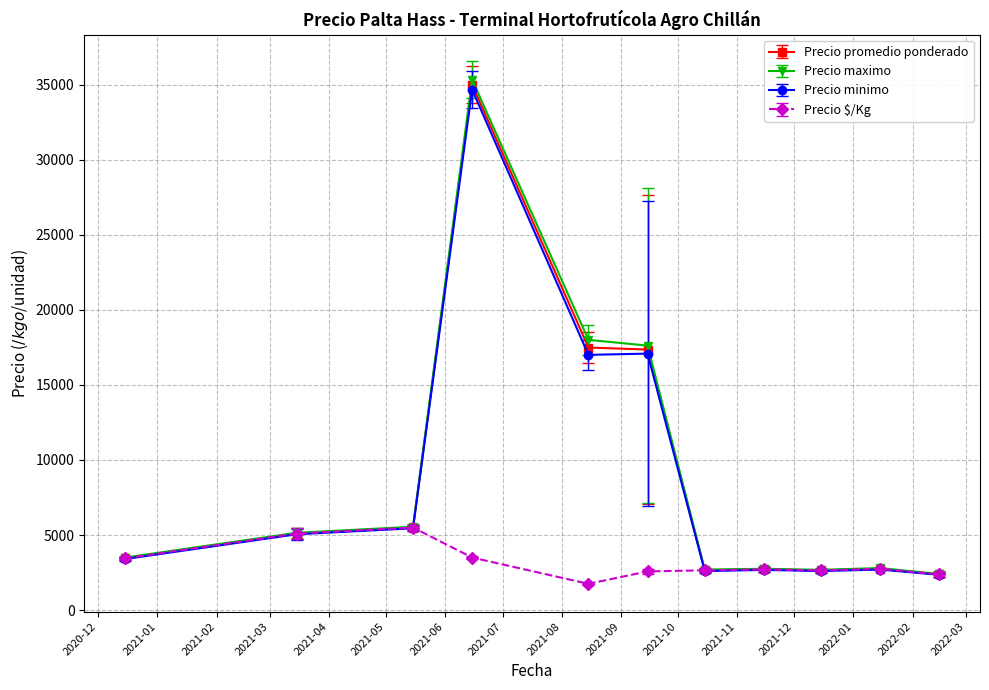

What is the value of the Precio $/Kg point at the 11th from the left?

2375.0